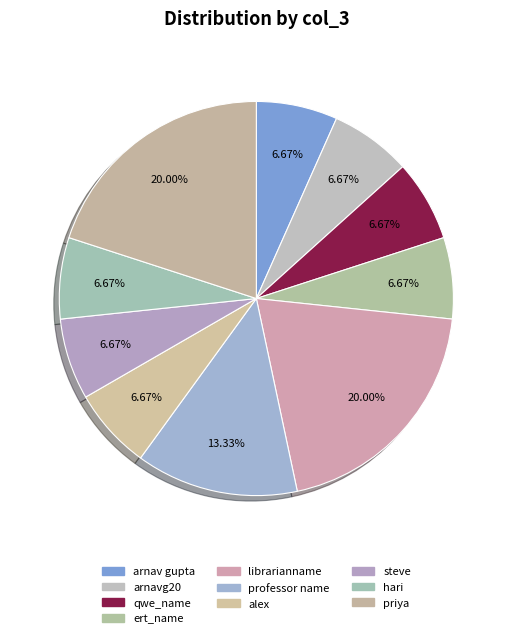

To the nearest percent, what portion does professor name represent?

13%